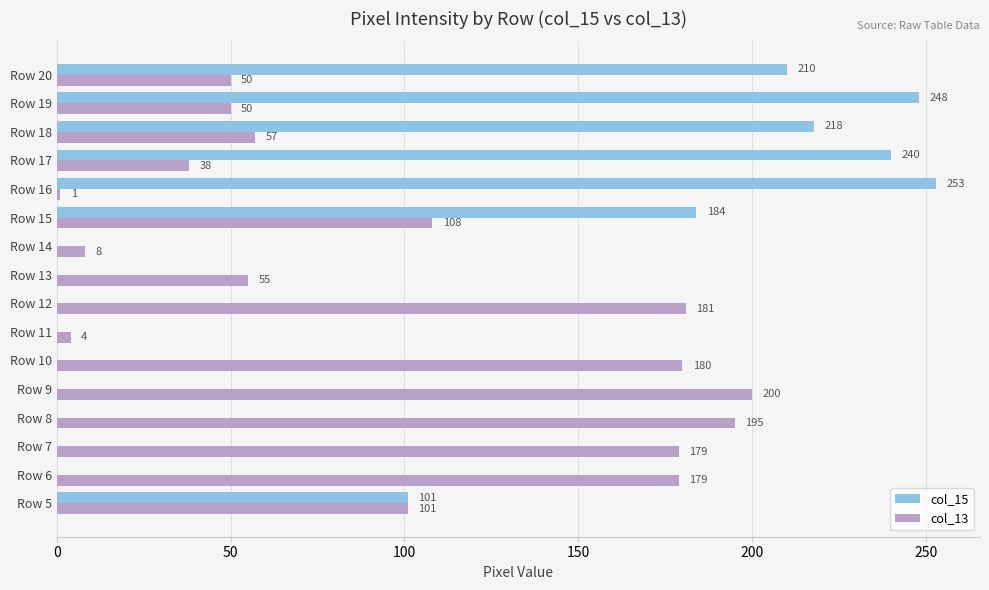

At which label does col_15 reach its peak?

Row 16